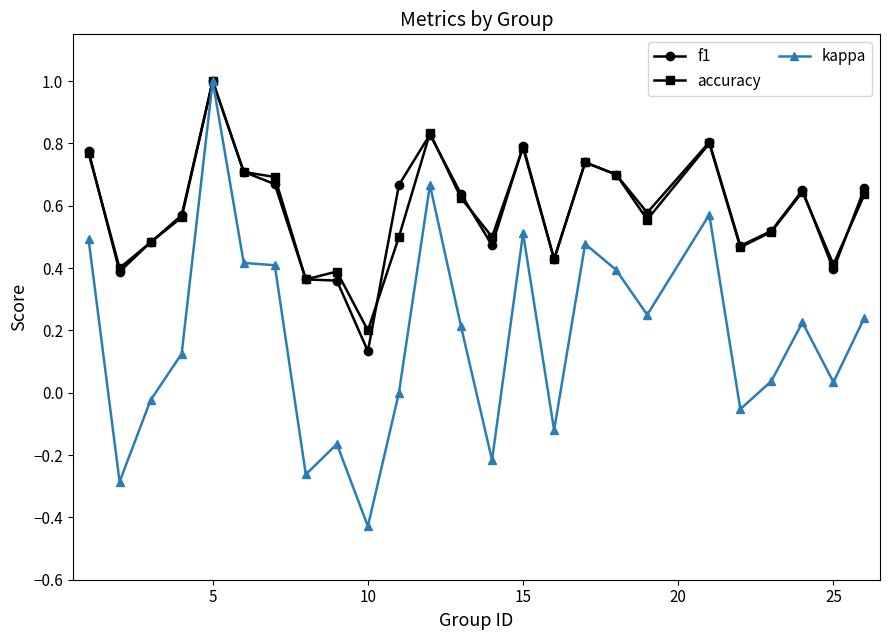

Which series has the largest range (max minus min)?

kappa